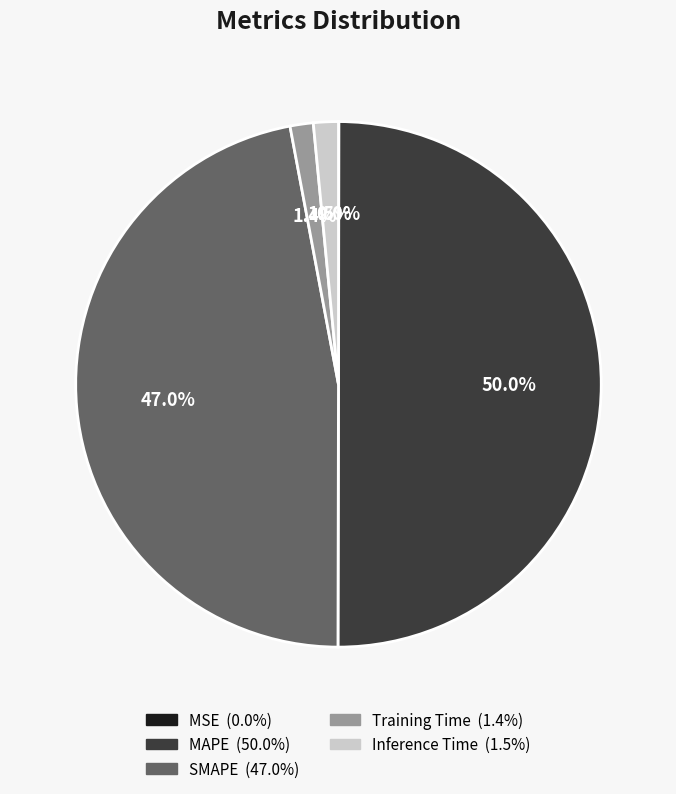

Is it true that Training Time is 1% of the pie?

True